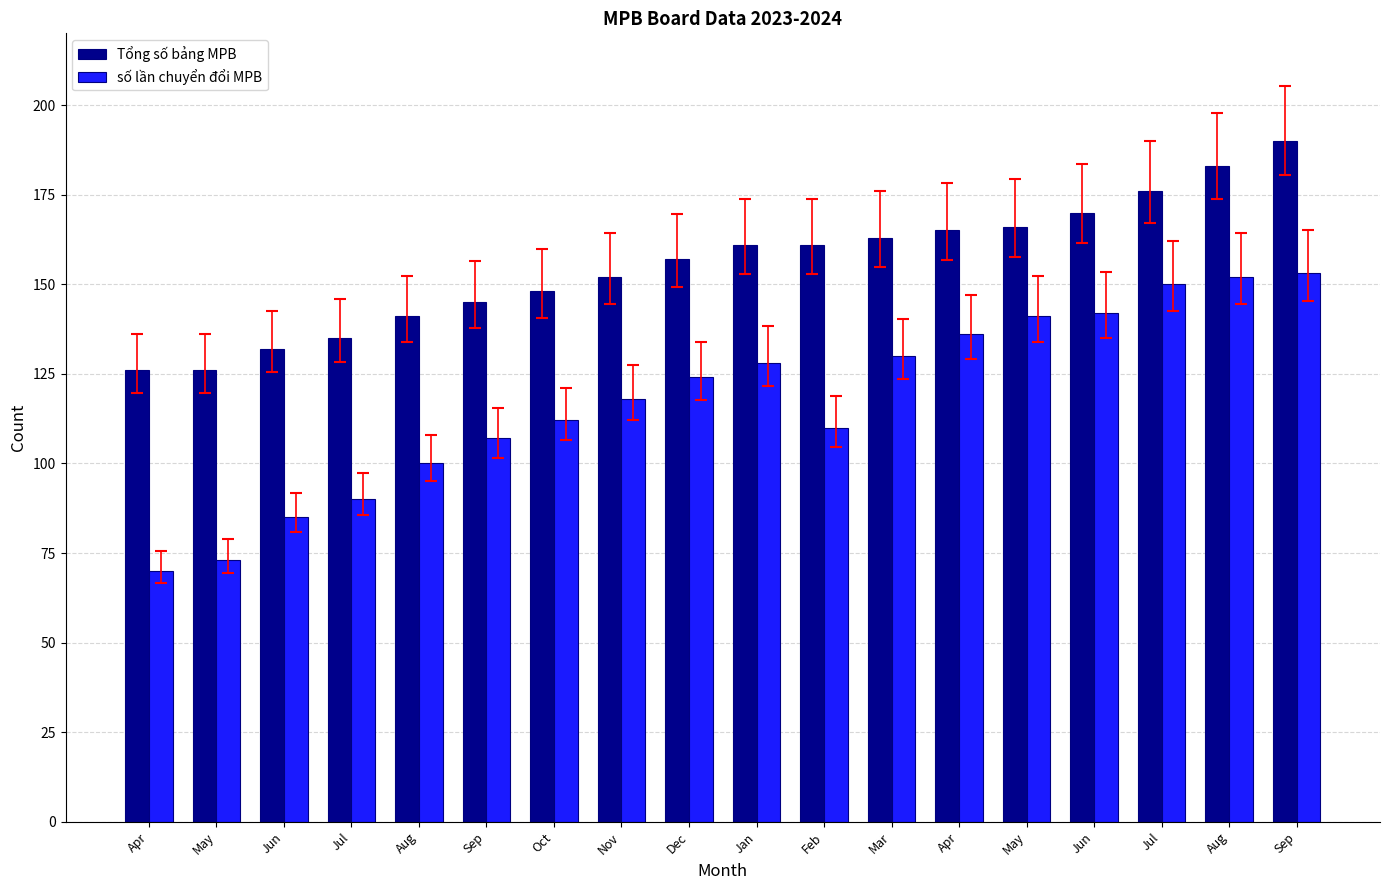

How many values in the Tổng số bảng MPB series are below 161?

9